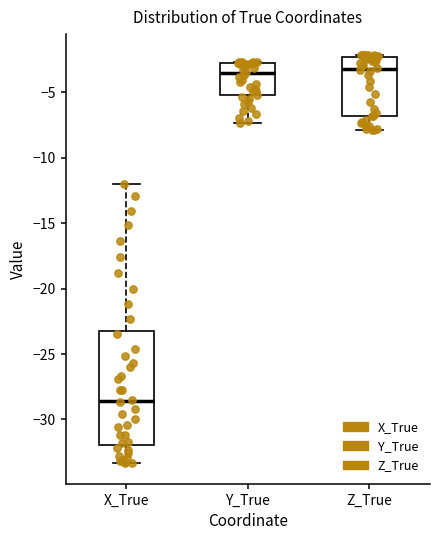

Reading left to right, transcribe this box plot: for each box, give where its median line is, the range the box spans, and where its two whiskers end, as read against the y-axis. The values are not printed on the chart, so give them approximately, as read against the axis.

X_True: median -28.5, box -32.0 to -23.0, whiskers -33.5 to -12.0
Y_True: median -3.5, box -5.0 to -3.0, whiskers -7.5 to -2.5
Z_True: median -3.0, box -7.0 to -2.5, whiskers -8.0 to -2.0